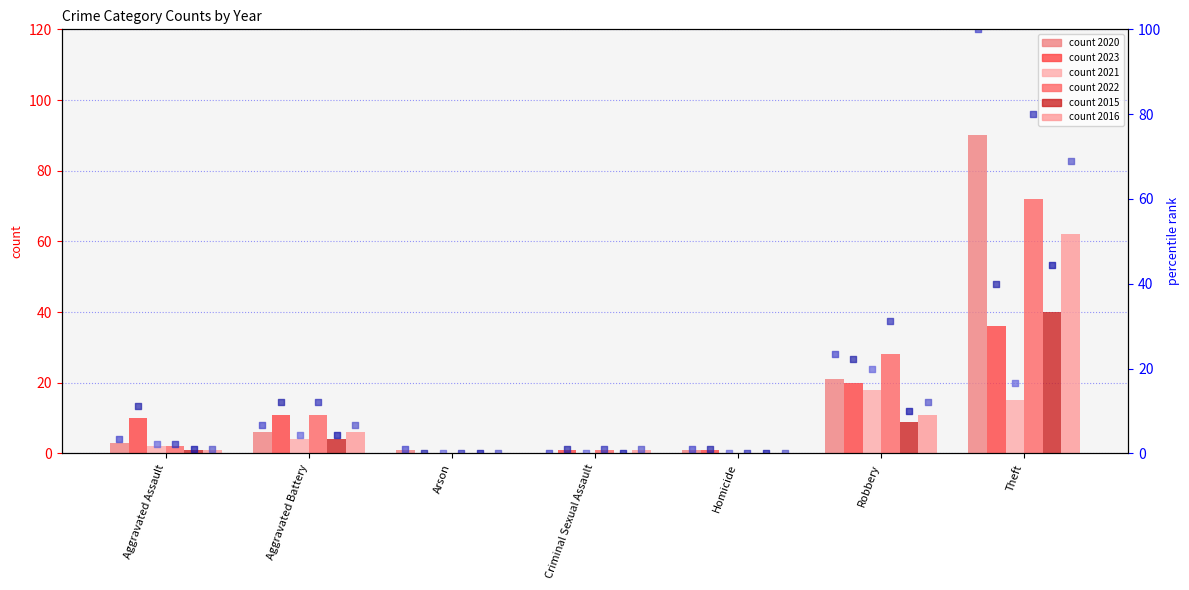

Which series has the widest spread of Y values?

2020